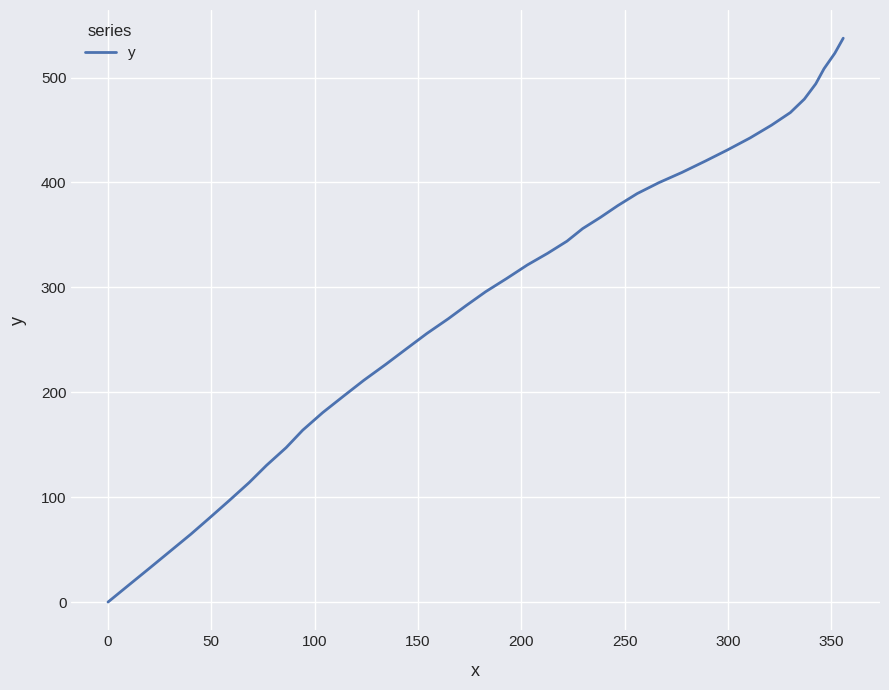

What is the difference between the maximum and minimum values?

537.5